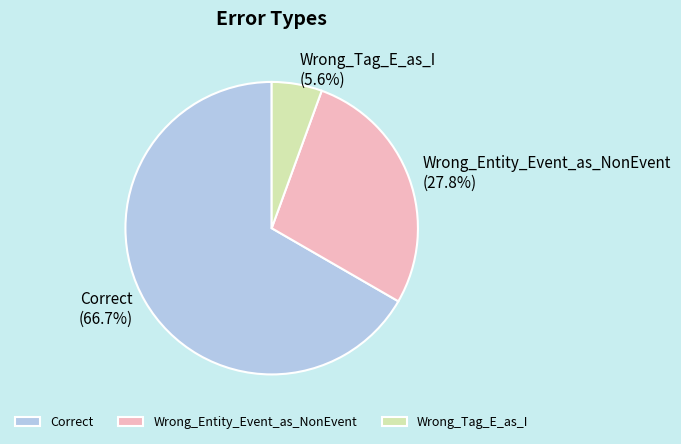

To the nearest percent, what portion does Wrong_Tag_E_as_I represent?

6%